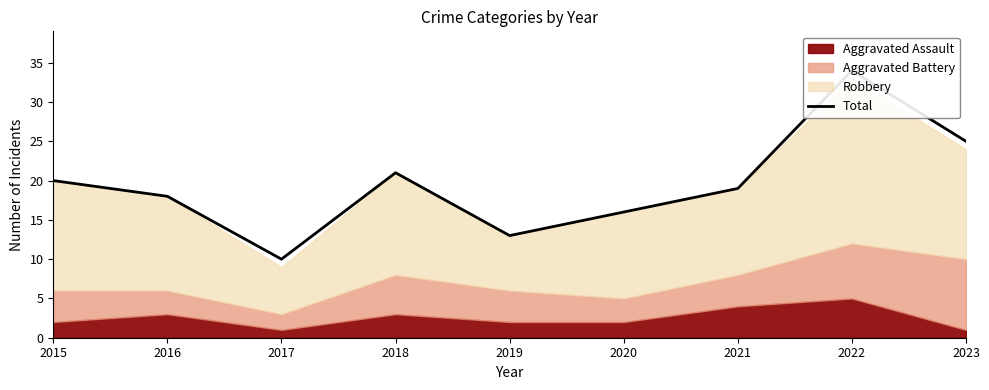

What is the smallest value displayed?

10